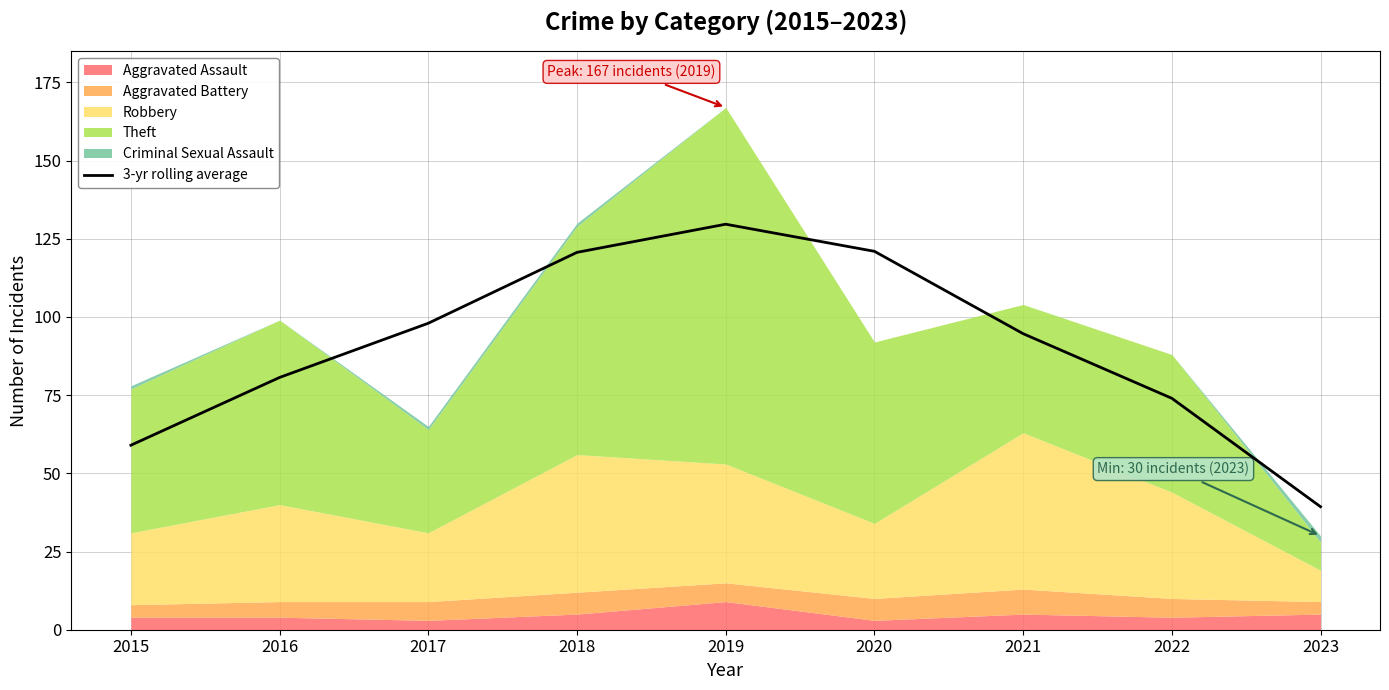

How many interior local peaks (higher than both neighbors) does the data have?

1